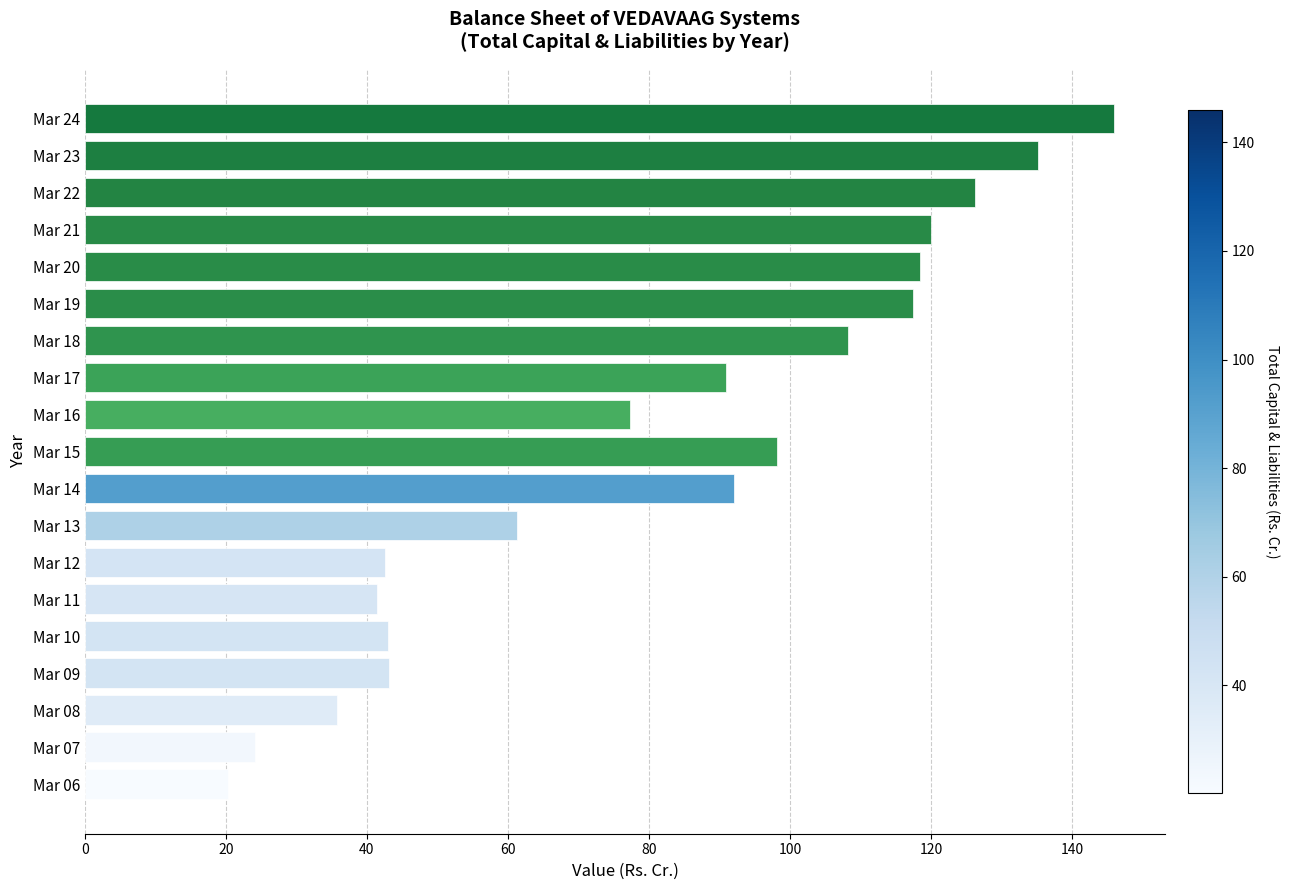

Between Mar 08 and Mar 11, which is larger?

Mar 11